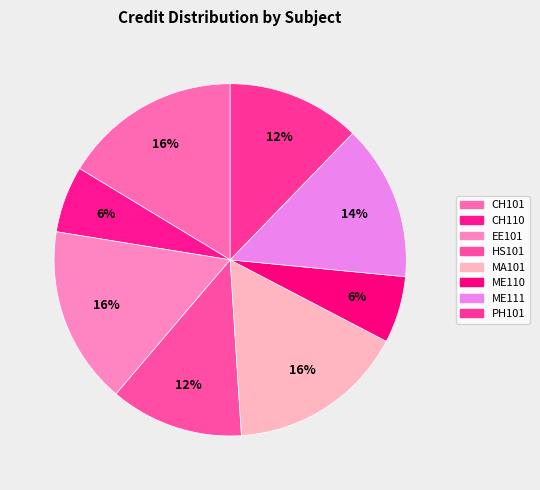

To the nearest percent, what is the difference between the HS101 and MA101 slice percentages?

4%